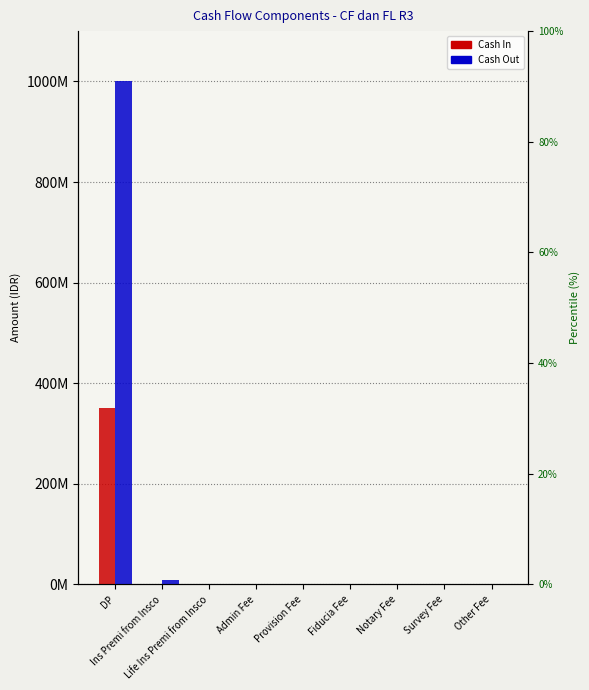

What is the difference between the Cash In values at Admin Fee and Other Fee?

40000.0